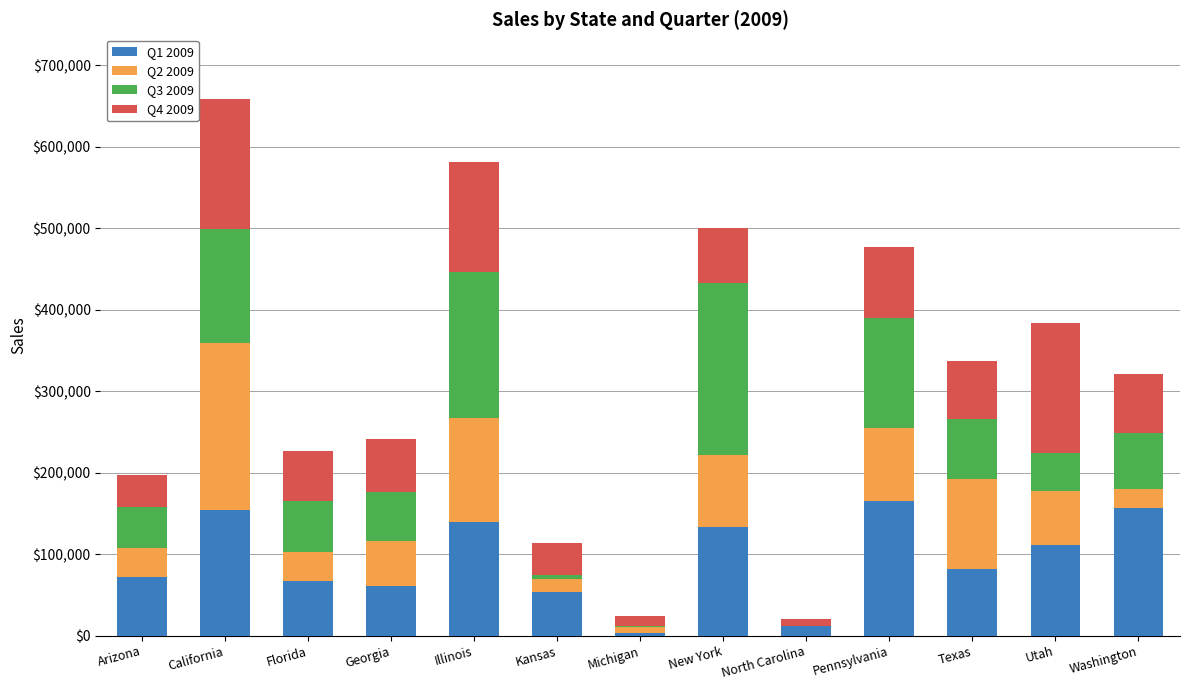

At which label does Q1 2009 first exceed 81506?

California